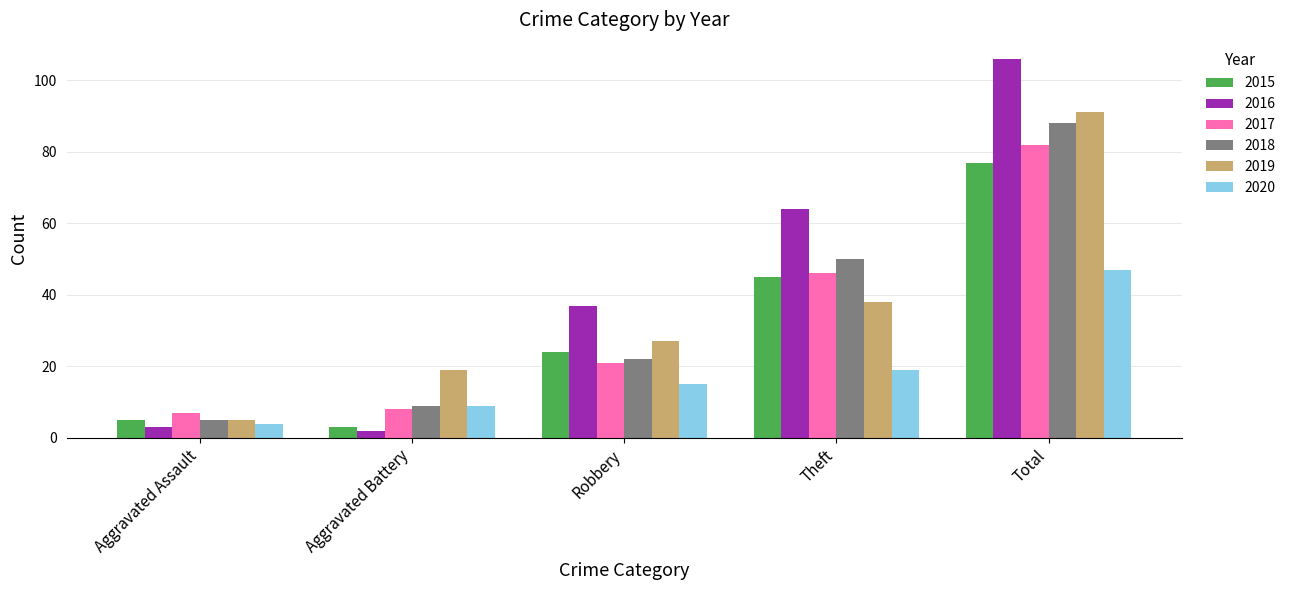

At which label does 2020 reach its minimum?

Aggravated Assault